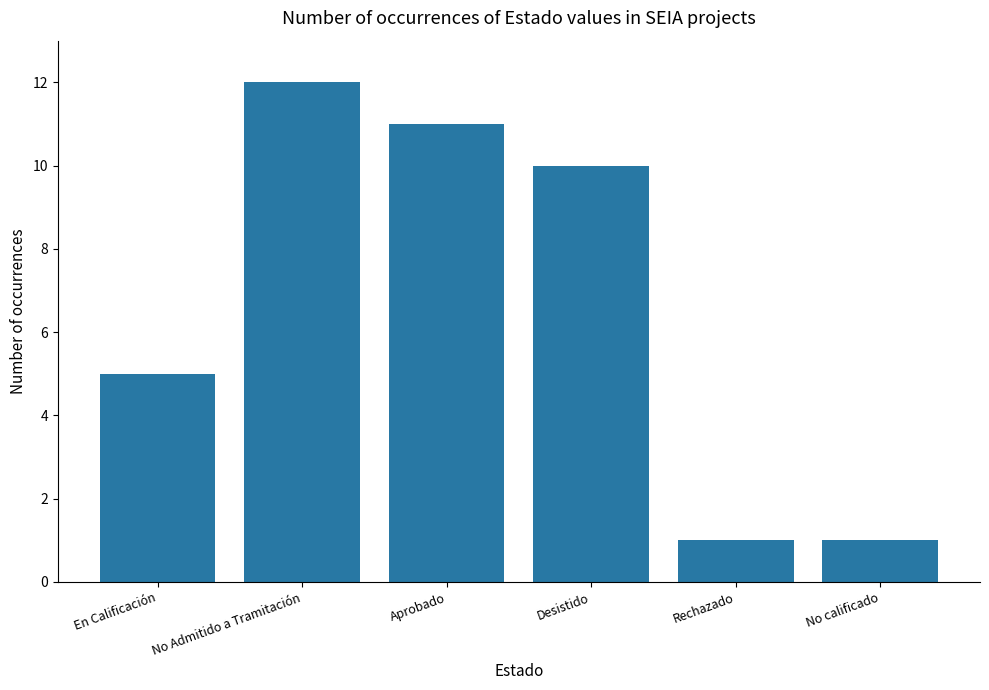

What is the average value?

7